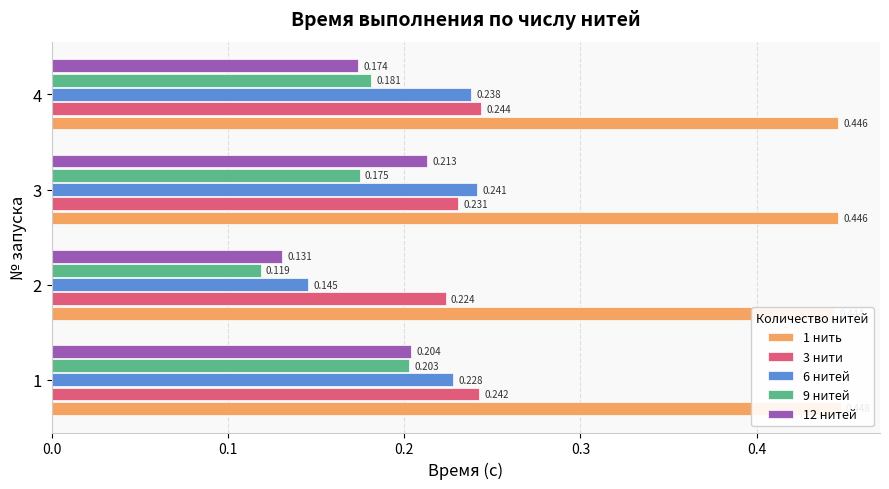

How many 3 нити values are between 0 and 1?

4